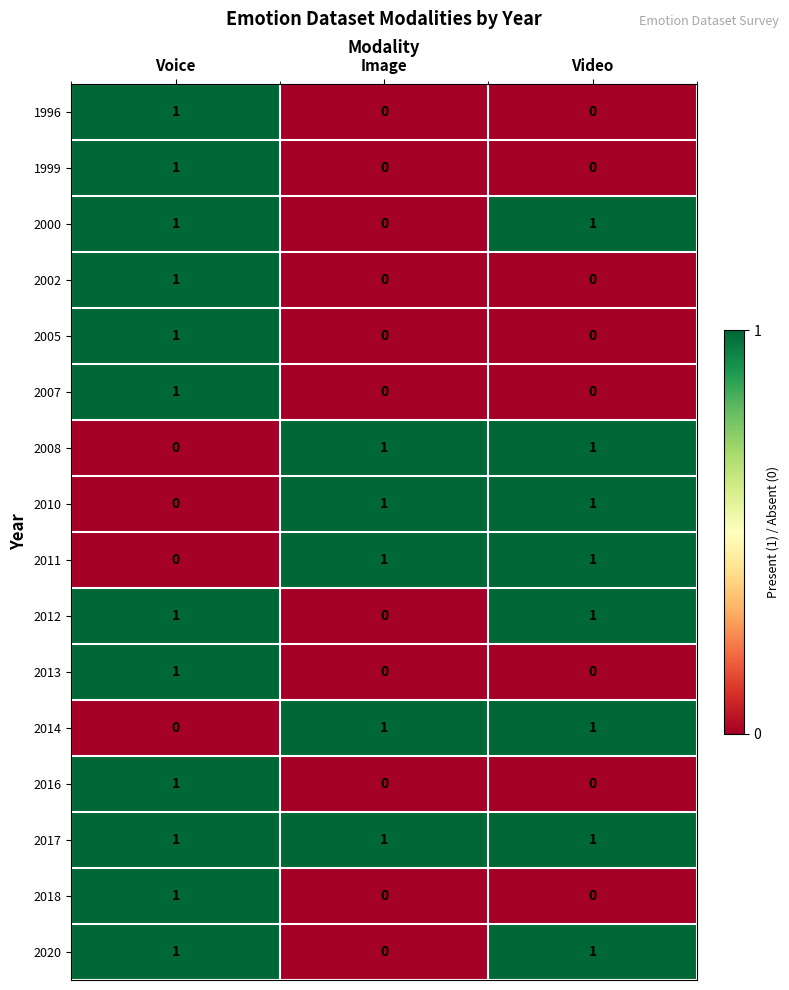

The 2010 series shows 1 at Image. True or false?

True